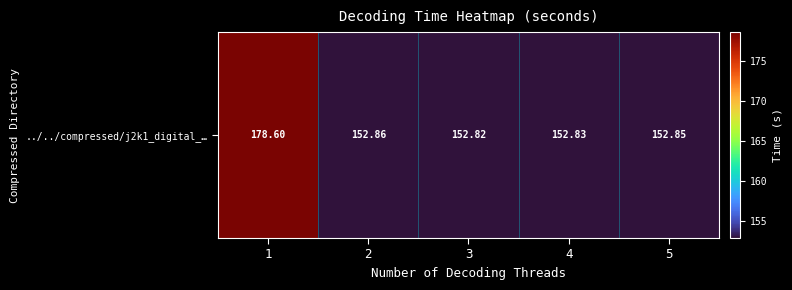

How many data points does each series have?

5